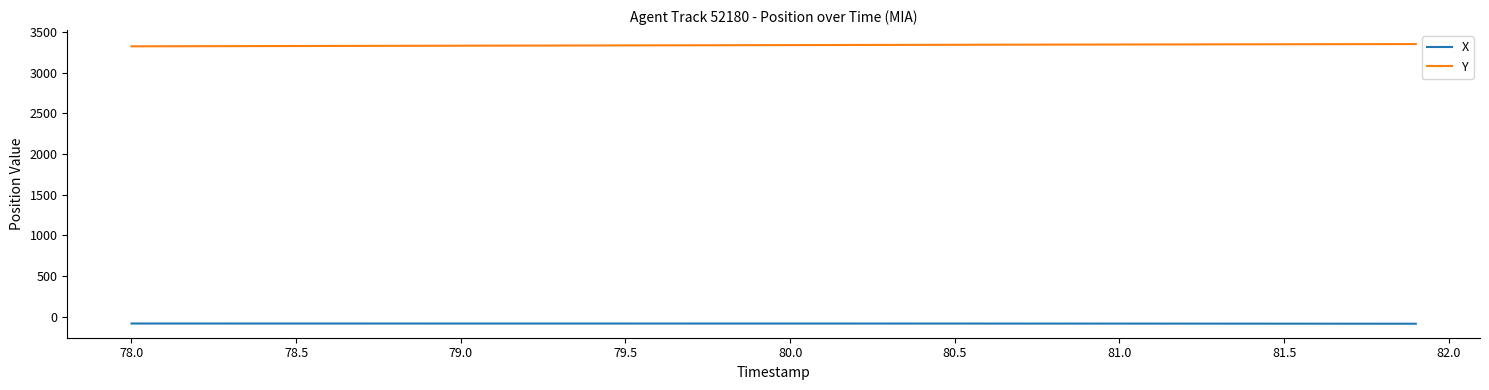

True or false: Y and X intersect in this chart.

False